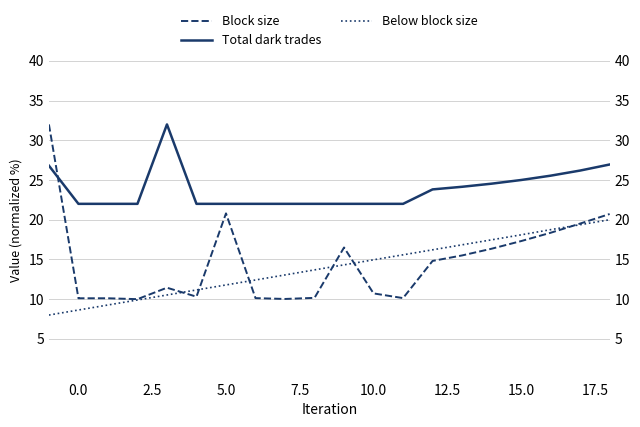

Rank the series by their maximum value, from lowest to highest.

Below block size, Total dark trades, Block size